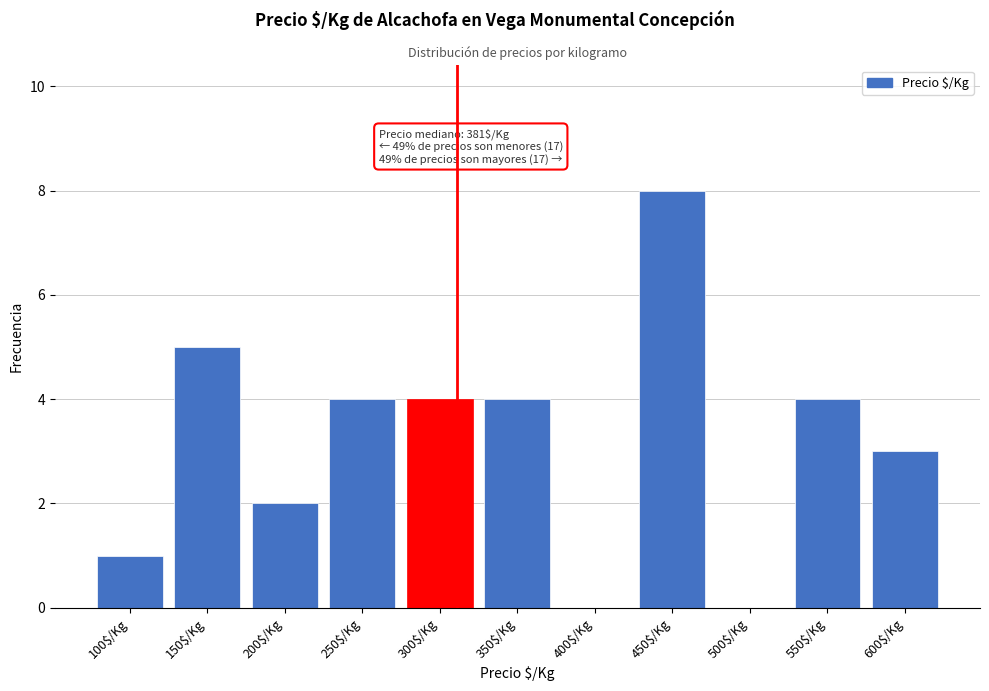

What is the sum of all values?

35